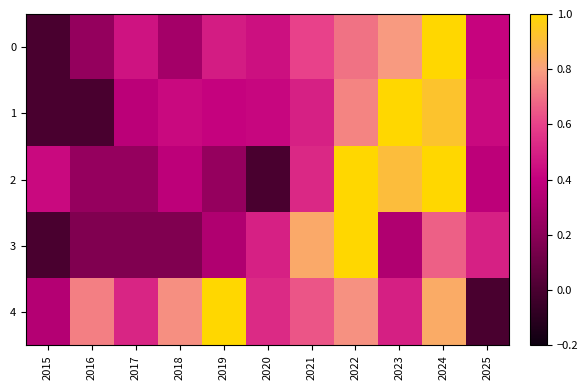

Reading left to right, what are all the values shown in this chart?

0: 2015=0.0	2016=0.2	2017=0.5	2018=0.3	2019=0.5	2020=0.4	2021=0.6	2022=0.7	2023=0.8	2024=1.0	2025=0.4
1: 2015=0.0	2016=0.0	2017=0.4	2018=0.4	2019=0.4	2020=0.4	2021=0.5	2022=0.7	2023=1.0	2024=0.9	2025=0.4
2: 2015=0.4	2016=0.2	2017=0.2	2018=0.4	2019=0.2	2020=0.0	2021=0.5	2022=1.0	2023=0.9	2024=1.0	2025=0.4
3: 2015=0.0	2016=0.2	2017=0.2	2018=0.2	2019=0.3	2020=0.5	2021=0.8	2022=1.0	2023=0.3	2024=0.7	2025=0.5
4: 2015=0.3	2016=0.7	2017=0.5	2018=0.8	2019=1.0	2020=0.5	2021=0.6	2022=0.8	2023=0.5	2024=0.8	2025=0.0